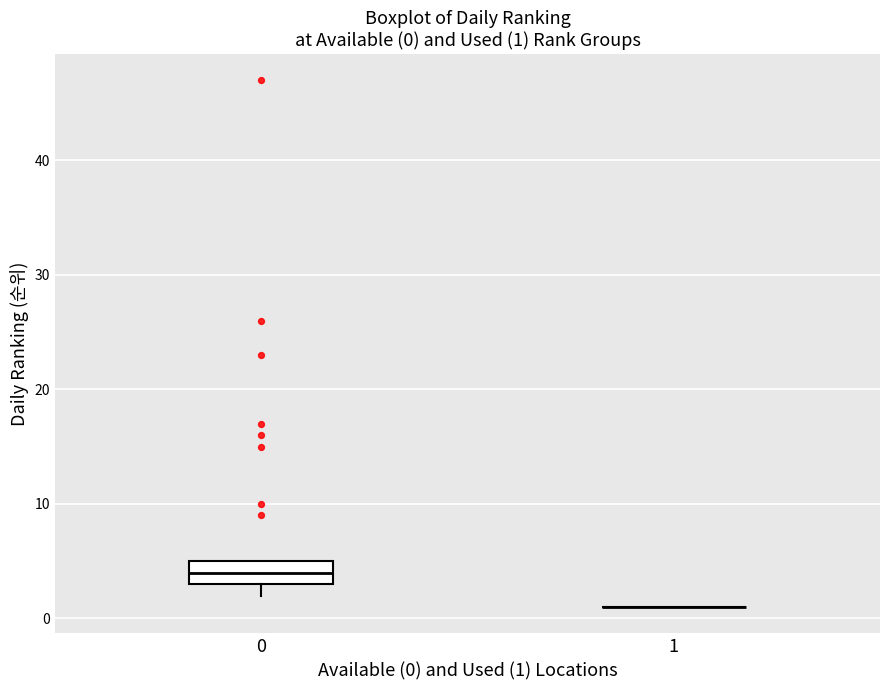

Comparing the boxes themselves (not the whiskers), which one is the tallest?

0